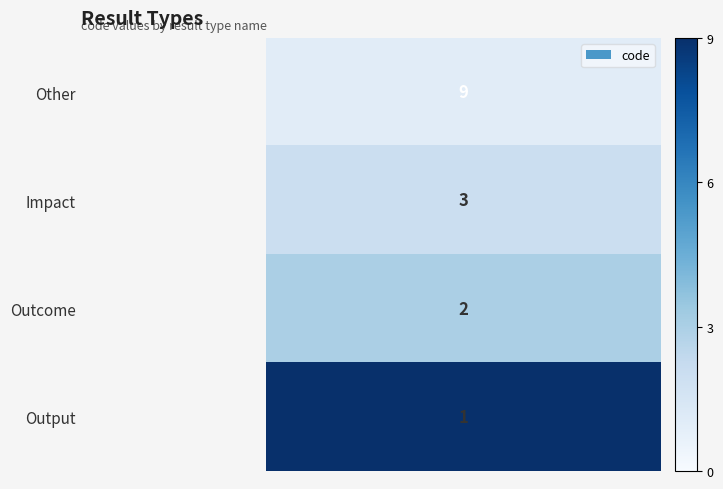

Which category has the highest value across all series?

Other